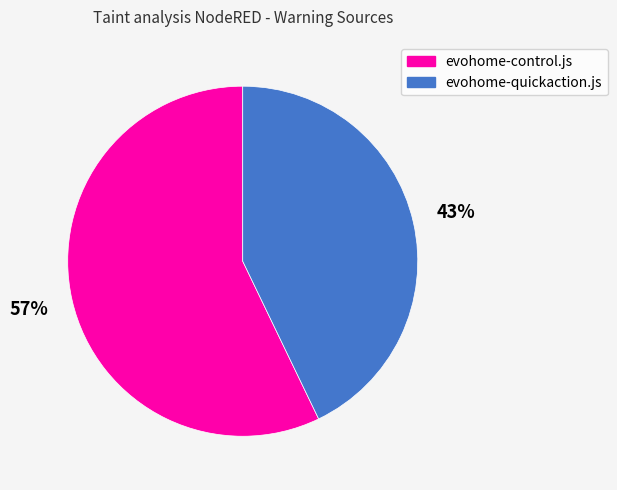

Which has a higher value, evohome-control.js or evohome-quickaction.js?

evohome-control.js